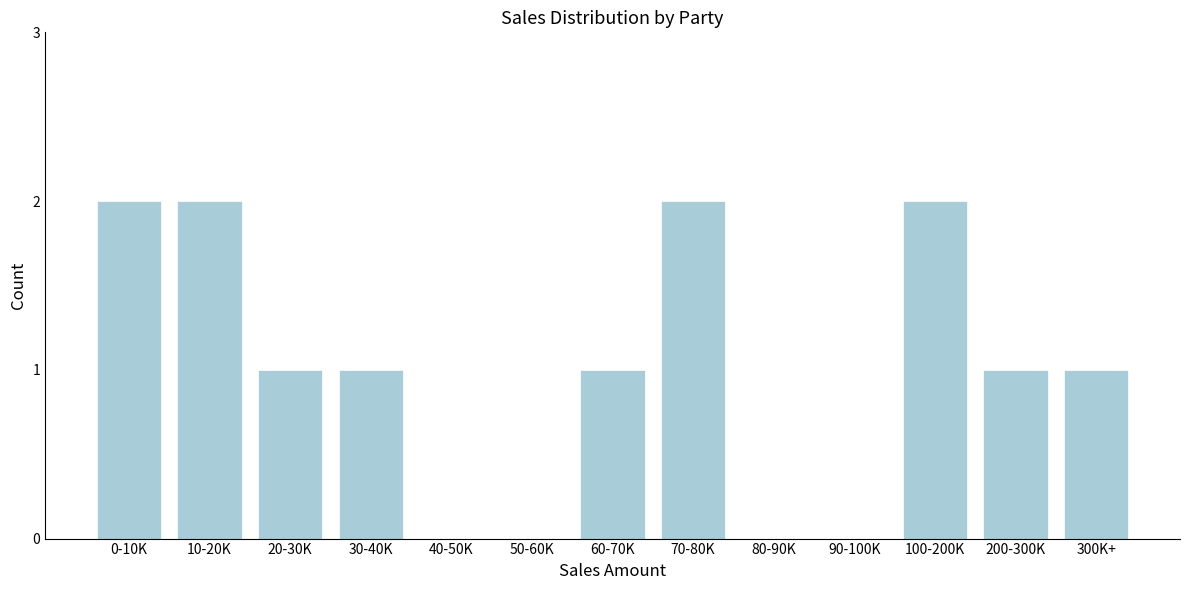

Reading left to right, what are all the values shown in this chart?

0-10K=2	10-20K=2	20-30K=1	30-40K=1	40-50K=0	50-60K=0	60-70K=1	70-80K=2	80-90K=0	90-100K=0	100-200K=2	200-300K=1	300K+=1